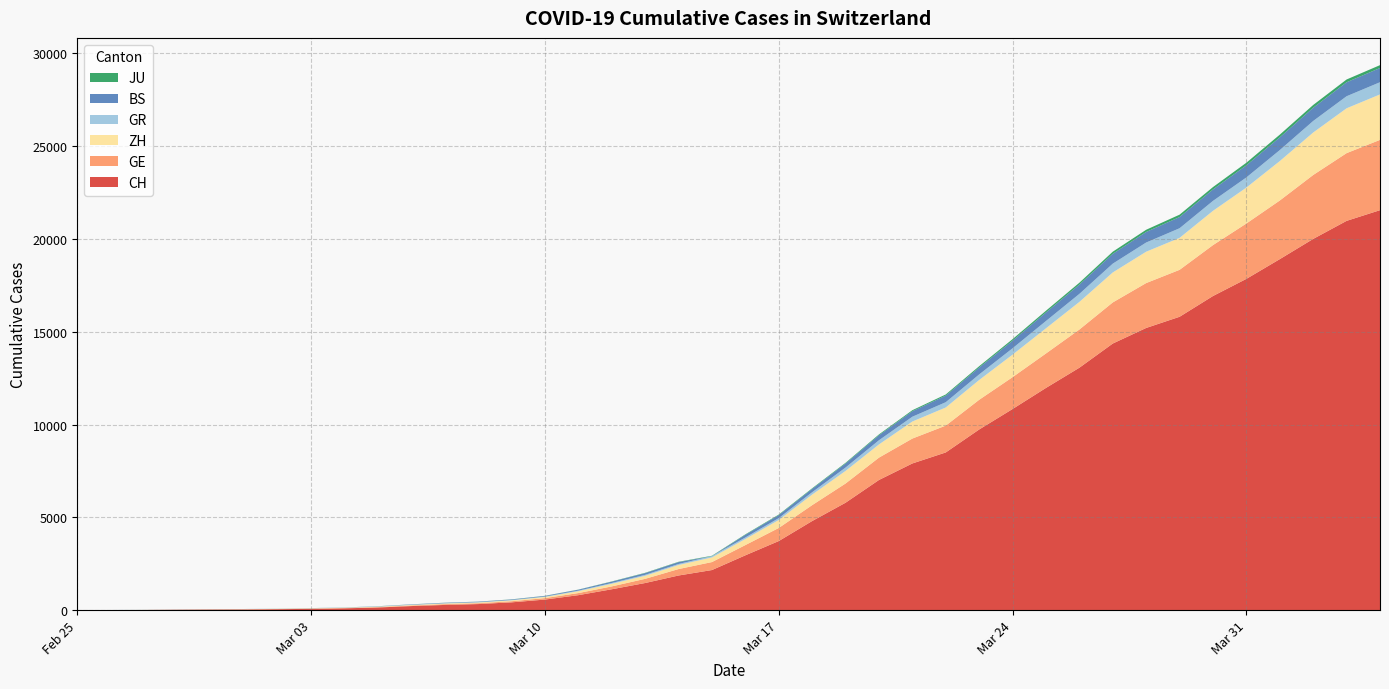

Reading left to right, list all the values displayed in this chart.

CH: 0	4	8	20	30	36	50	69	97	142	219	280	327	419	569	806	1124	1461	1866	2160	2954	3722	4801	5788	7014	7904	8498	9735	10838	11975	13064	14367	15207	15809	16928	17852	18915	20005	20978	21554
GE: 0	1	1	5	9	10	11	14	16	20	30	43	45	60	79	113	154	225	347	430	551	705	857	1035	1204	1342	1445	1600	1717	1856	2057	2215	2419	2530	2743	2984	3160	3445	3650	3788
ZH: 0	0	2	2	6	7	10	13	15	23	29	34	40	49	62	101	140	163	218	250	326	429	568	679	711	919	978	1067	1213	1357	1489	1616	1690	1722	1848	1936	2125	2289	2417	2450
GR: 0	2	2	6	6	6	9	9	12	14	16	17	18	18	22	31	43	53	56	71	84	101	128	182	226	258	284	300	343	393	433	474	495	519	535	547	592	622	649	657
BS: 0	0	1	1	1	1	1	3	3	8	15	21	24	28	33	49	73	92	100	0	143	164	181	220	270	297	356	374	410	462	501	530	569	605	617	653	687	714	754	767
JU: 0	0	1	1	1	1	1	2	2	4	4	5	5	7	7	7	12	17	18	19	25	29	32	36	44	54	61	69	82	92	100	114	119	127	128	140	145	149	149	154